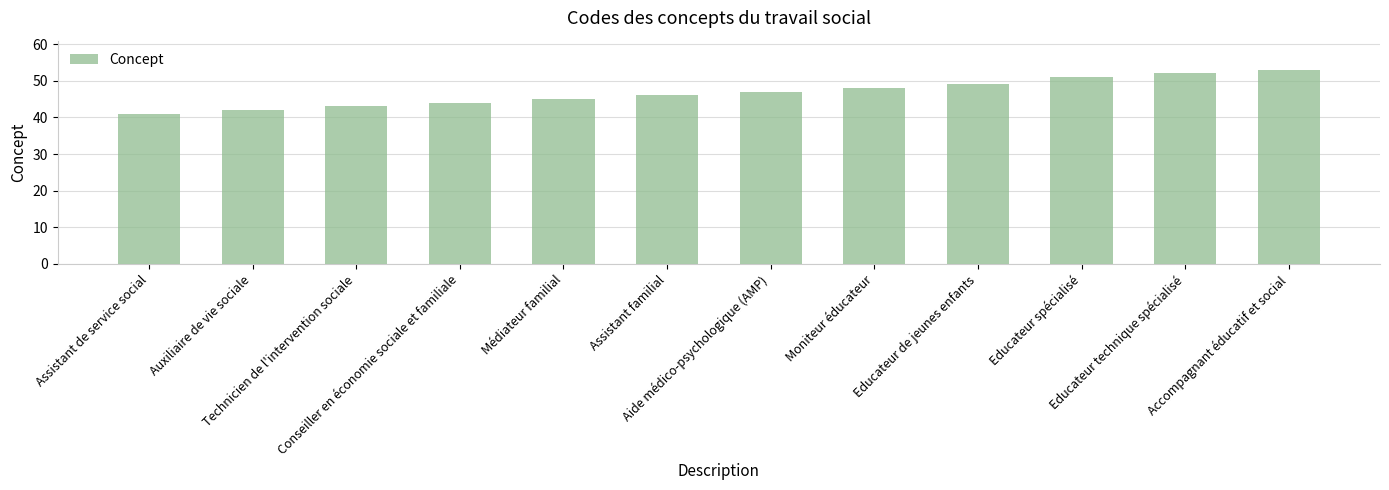

What is the label of the 11th bar from the left?

Educateur technique spécialisé